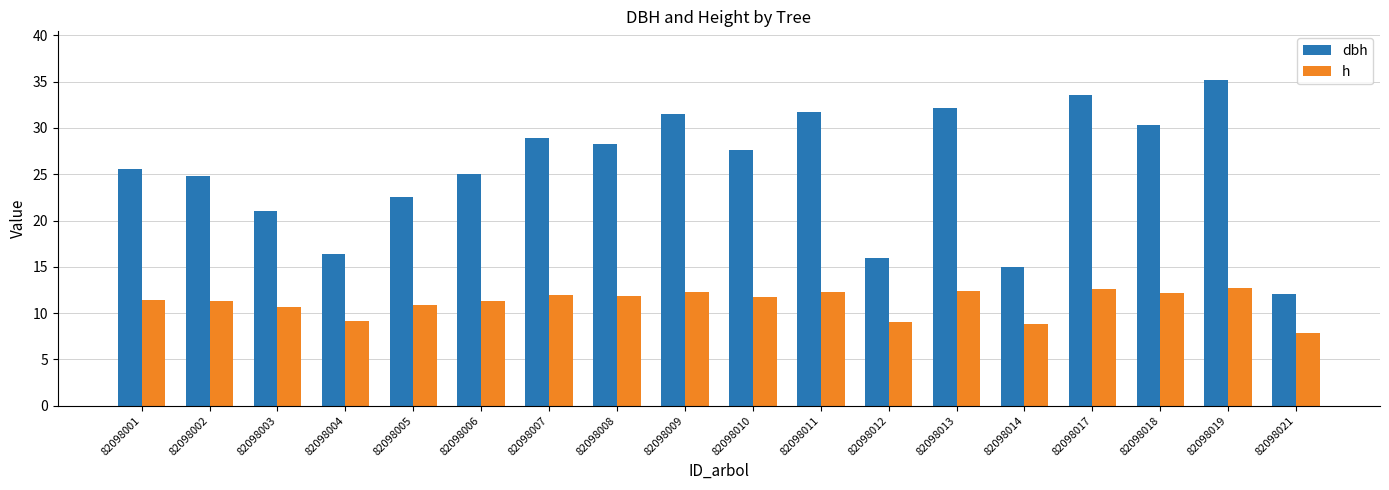

What is the difference between the dbh values at 82098021 and 82098011?

19.6